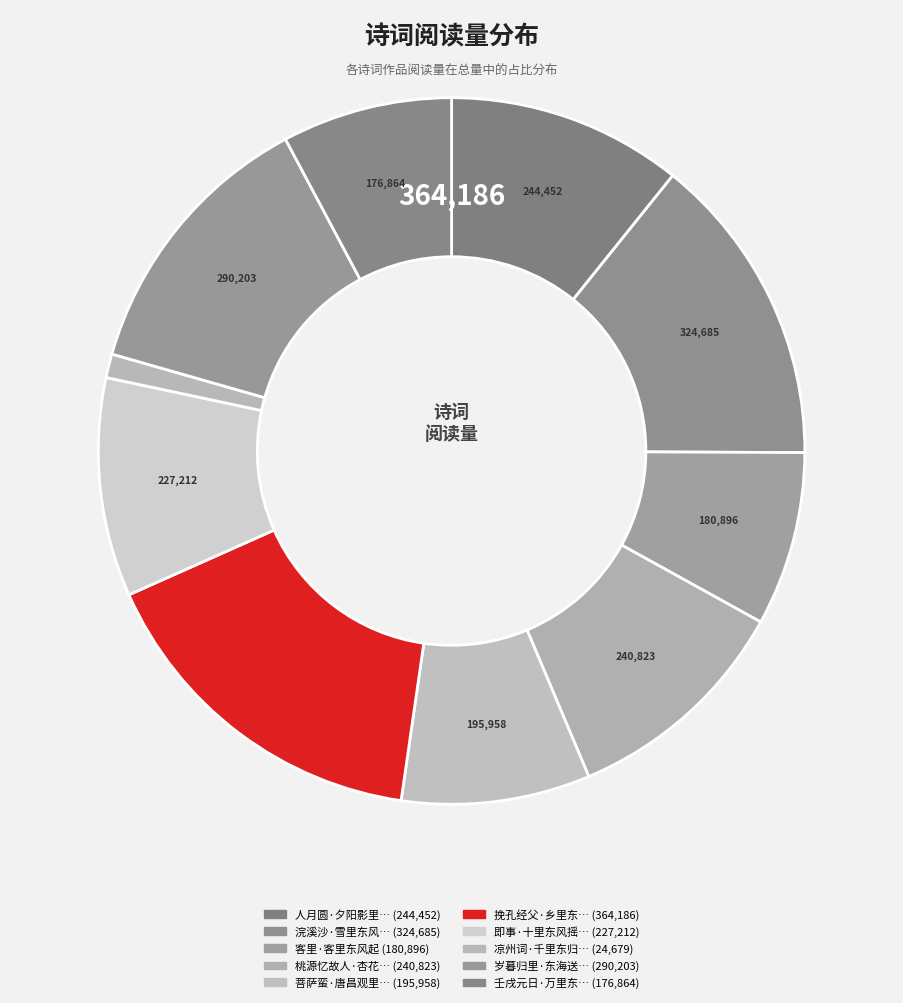

Count the number of slices in the pie.

10